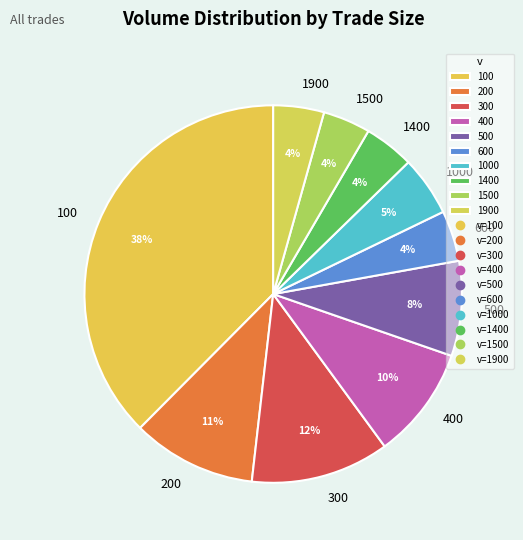

To the nearest percent, what is the average slice percentage?

10%